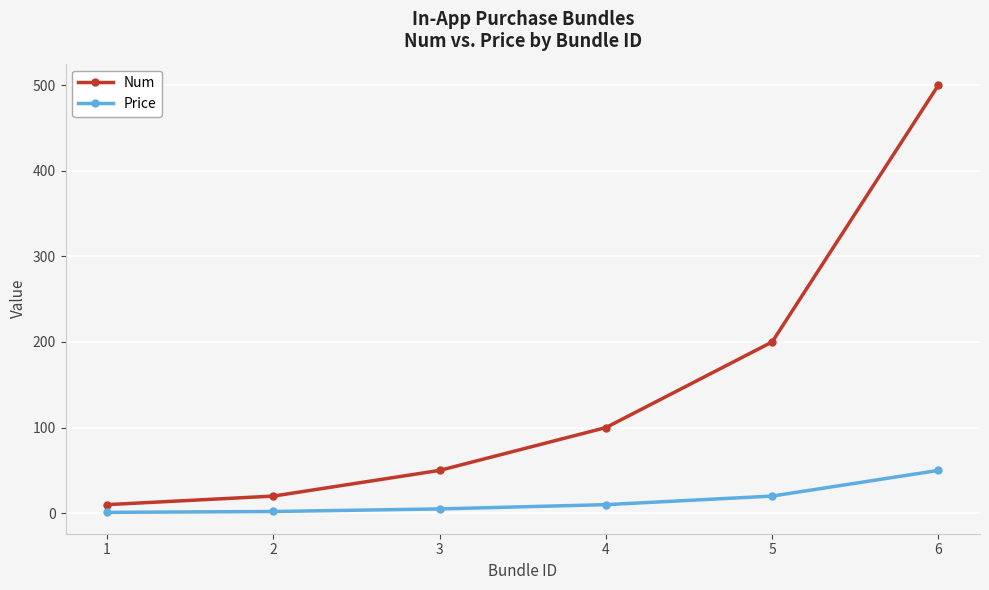

What is the value of the Price point at the 5th from the left?

20